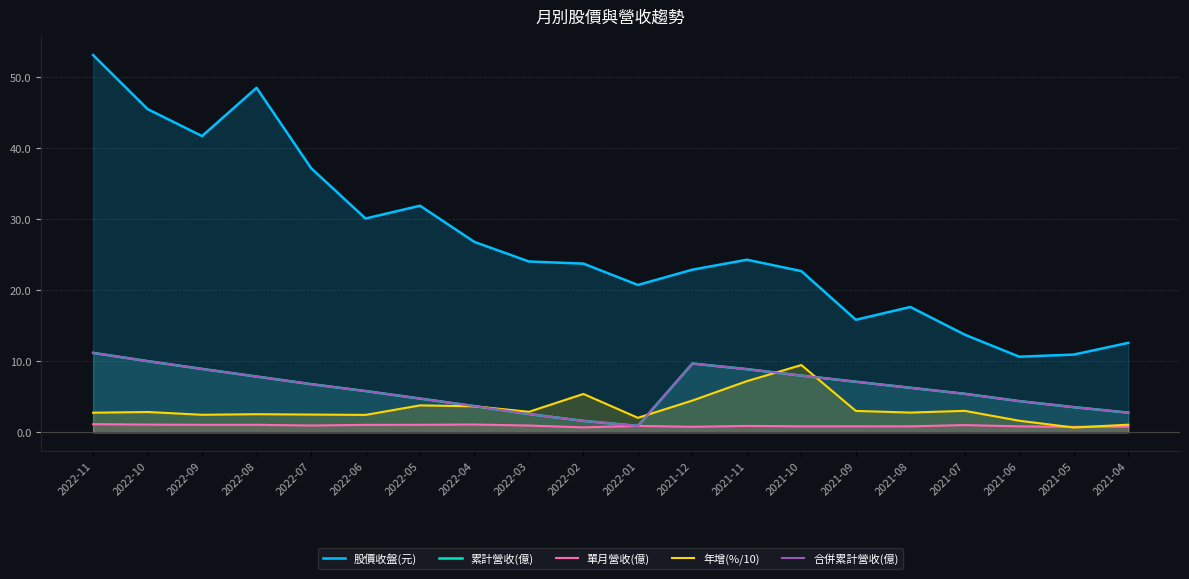

At which label does 年增(%/10) reach its peak?

2021-10